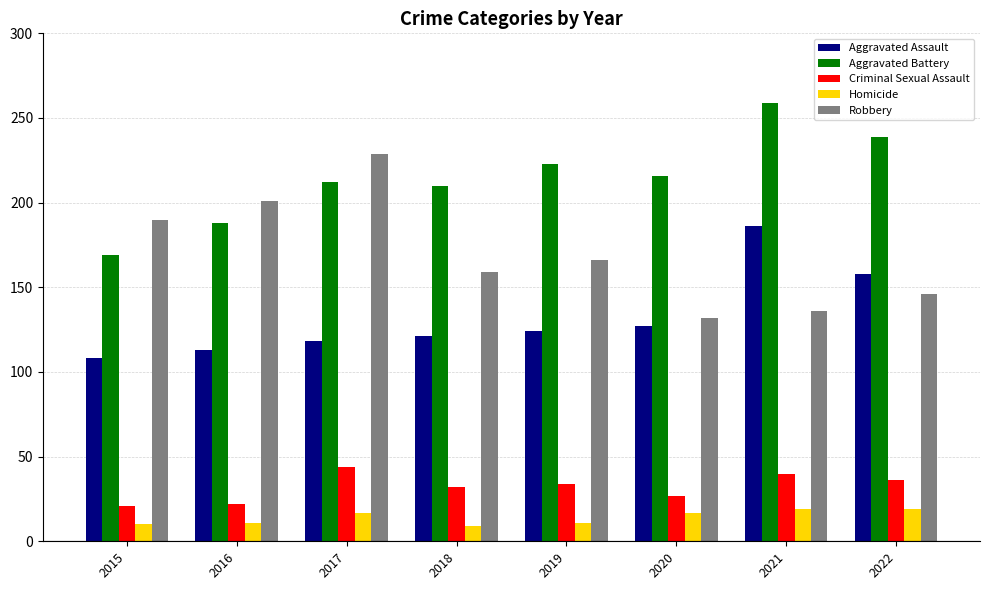

The value of Robbery at 2018 is 54. True or false?

False